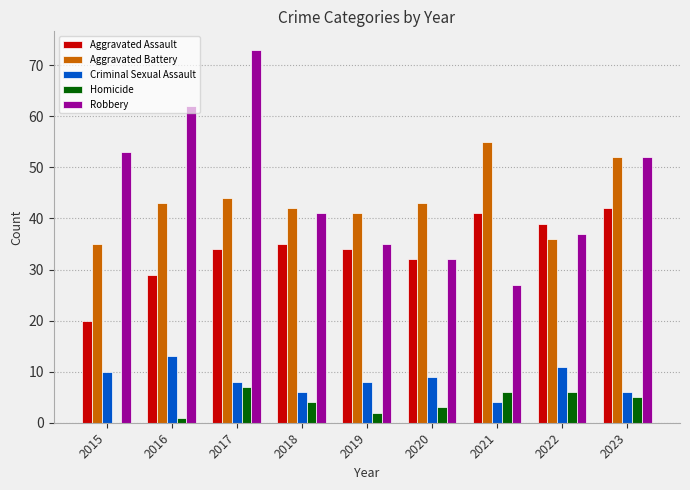

How many distinct data groups are displayed?

5